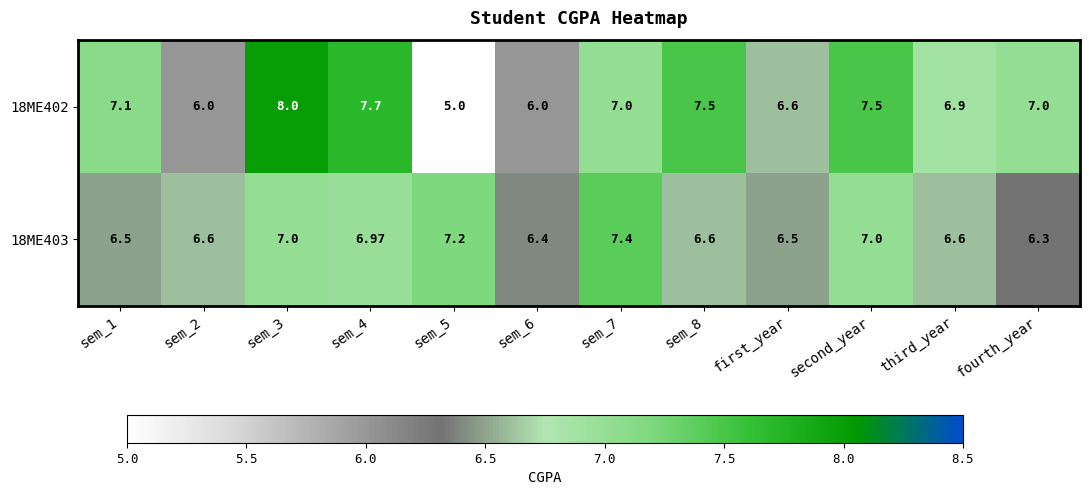

At which label is 18ME403 closest to 6?

fourth_year